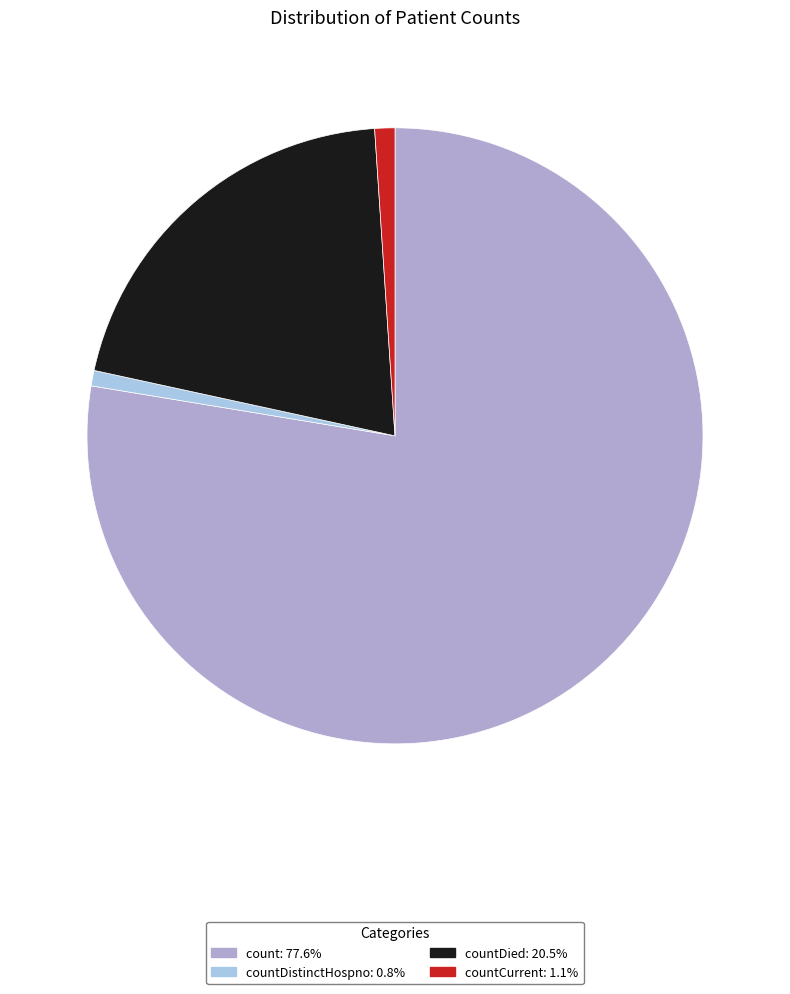

Is there any slice that represents more than half of the pie?

Yes